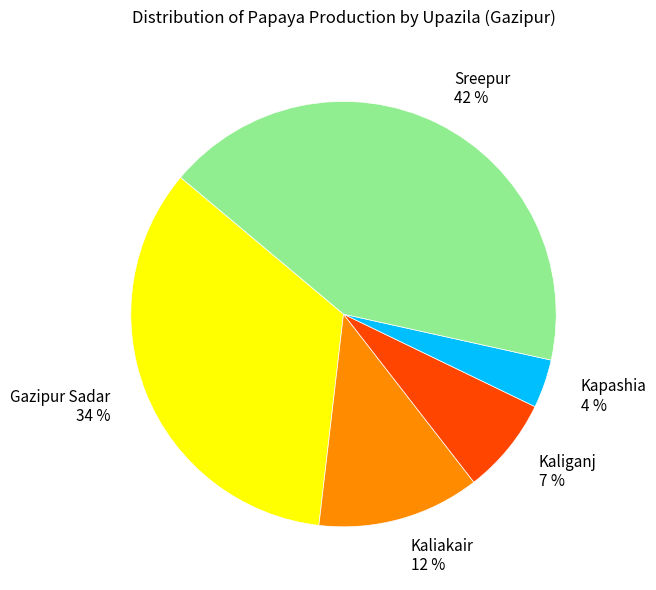

Which slice is the smallest?

Kapashia